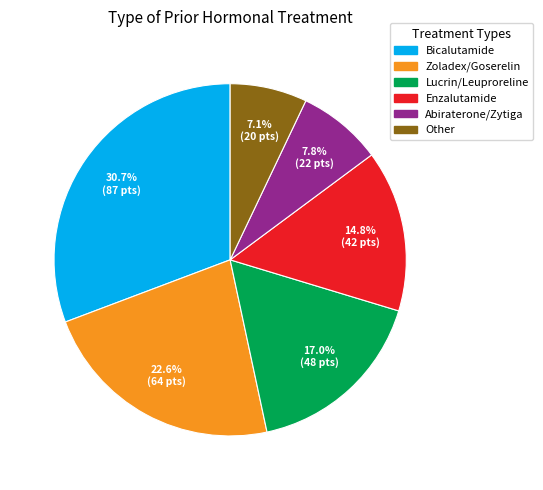

To the nearest percent, what percentage of the pie is Zoladex/Goserelin?

23%